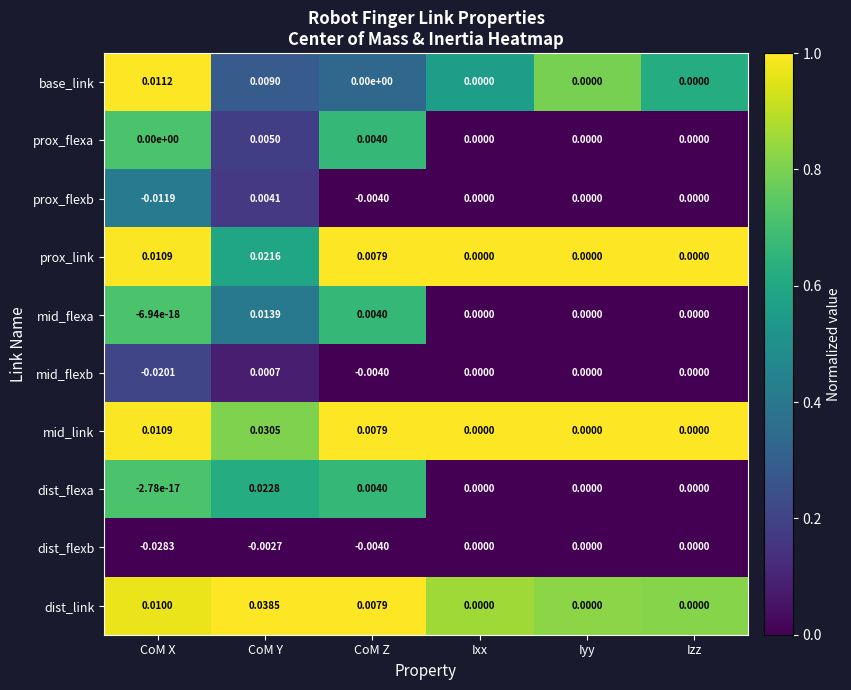

Which label corresponds to the largest value in the chart?

CoM Y